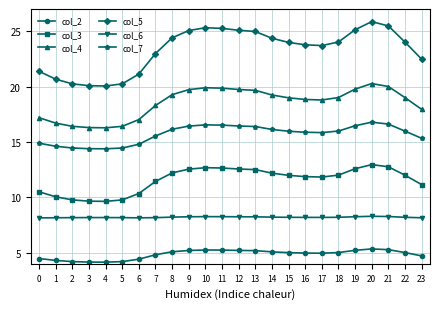

True or false: col_4 and col_3 cross at least once.

False